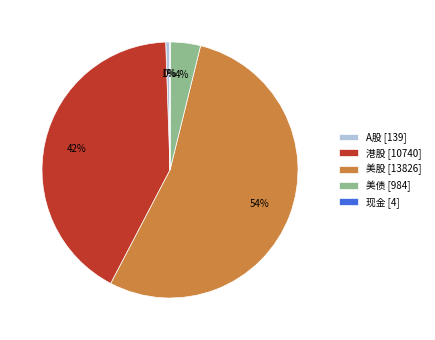

Is the sum of 港股 [10740] and 美债 [984] greater than half?

No